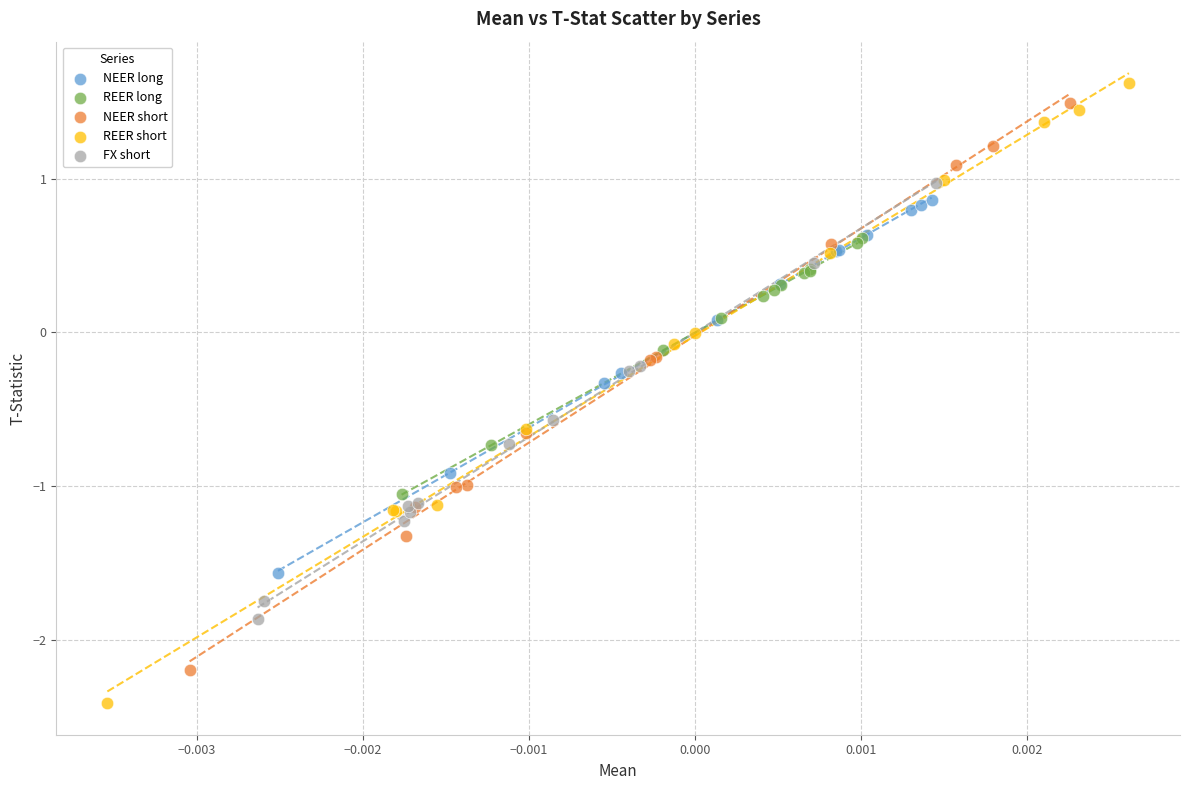

Which series contains the lowest Y value?

REER short